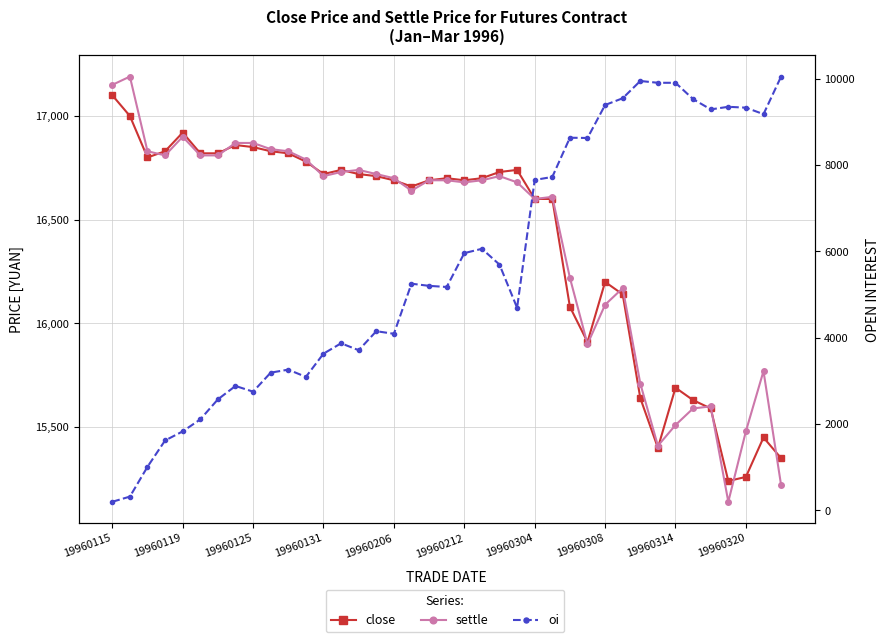

Which series has the largest total across all categories?

settle